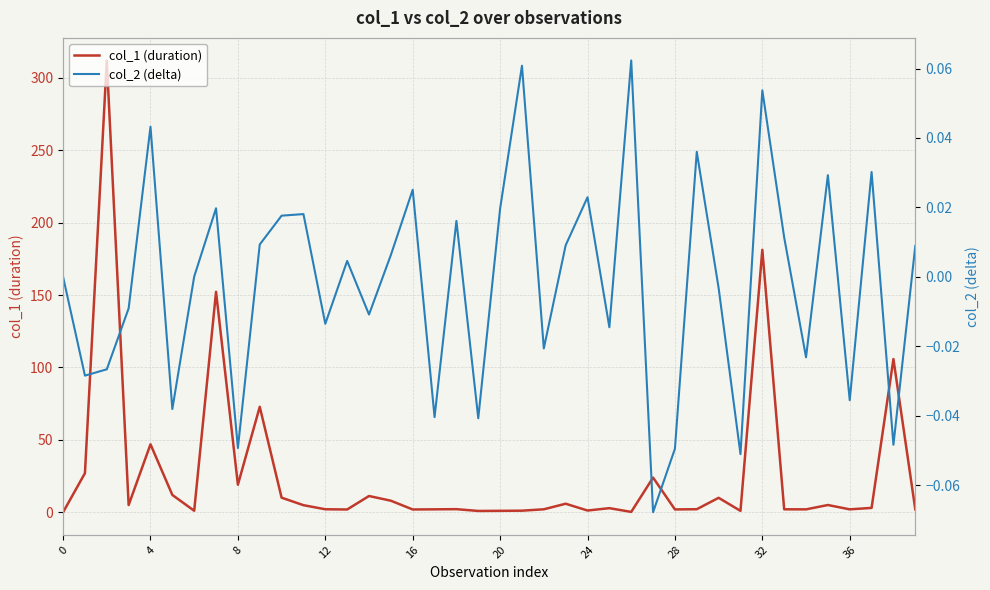

How many values in the col_1 (duration) series are below 2?

14